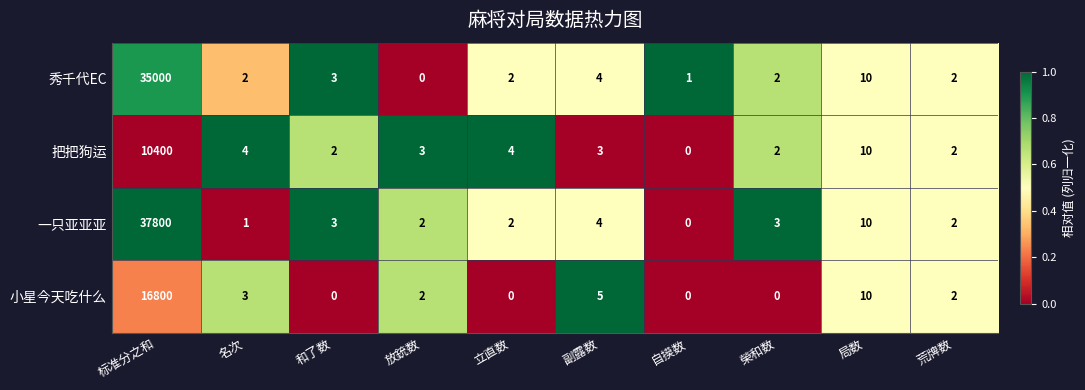

The 把把狗运 series shows 0 at 榮和数. True or false?

False